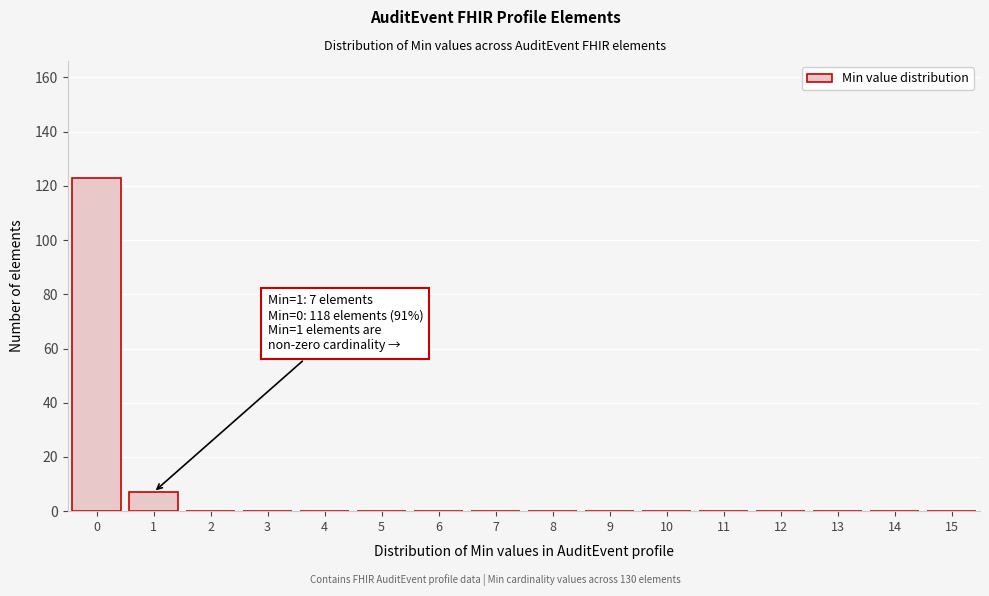

Reading left to right, what are all the values shown in this chart?

0=123	1=7	2=0	3=0	4=0	5=0	6=0	7=0	8=0	9=0	10=0	11=0	12=0	13=0	14=0	15=0